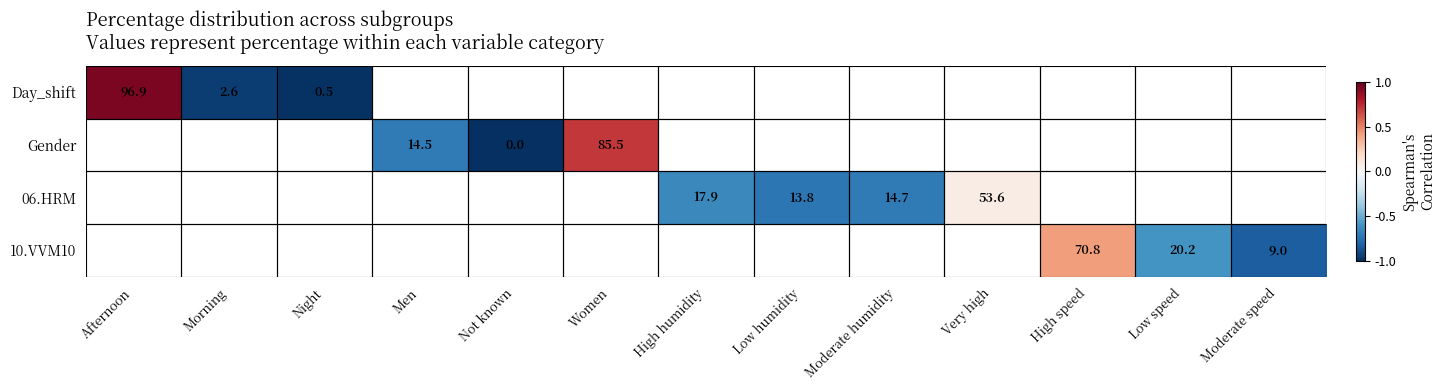

Rank the series by their average value, from highest to lowest.

Day_shift, Gender, 06.HRM, 10.VVM10